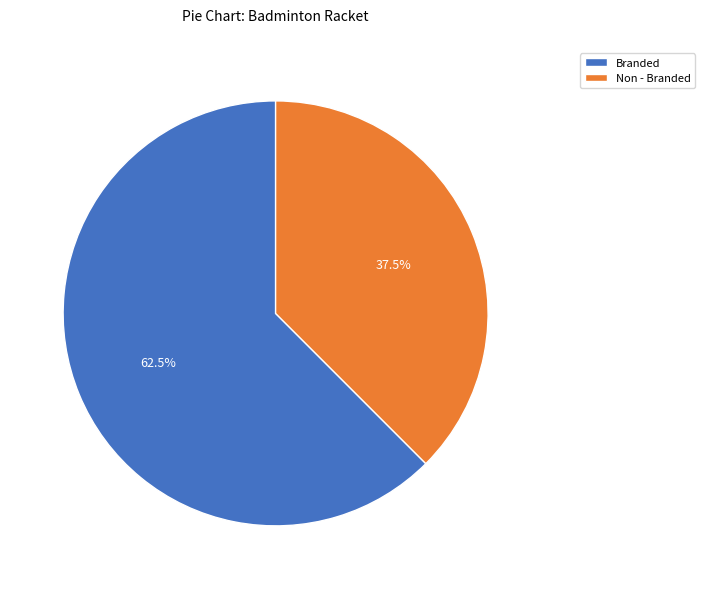

Does Non - Branded account for over 50% of the chart?

No